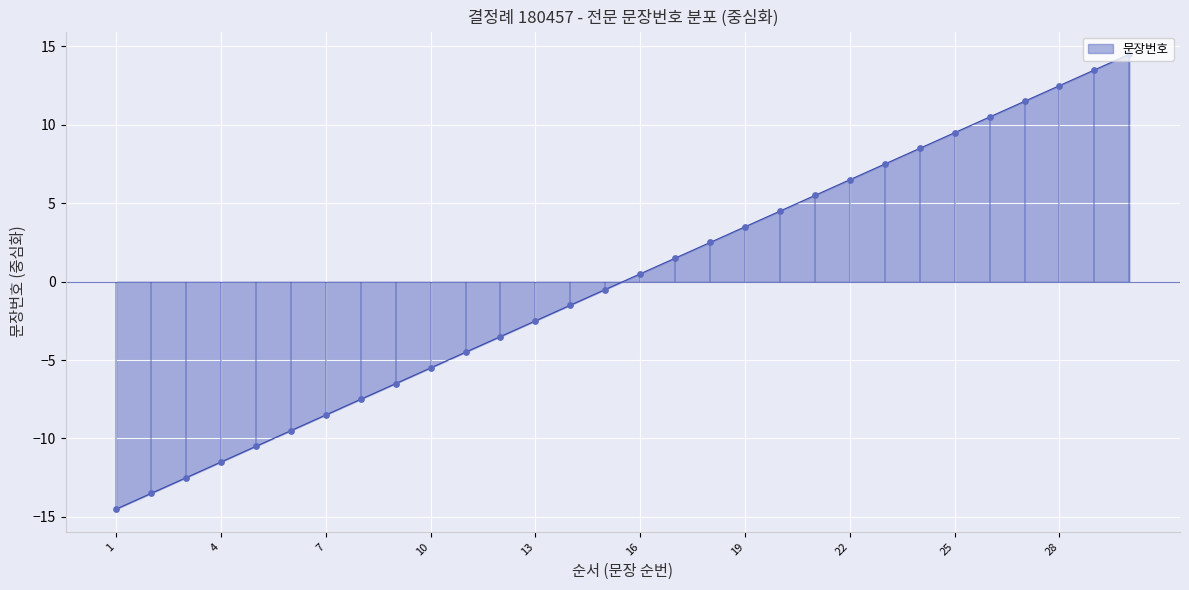

What is the change in value from 11 to 30?

+19.0